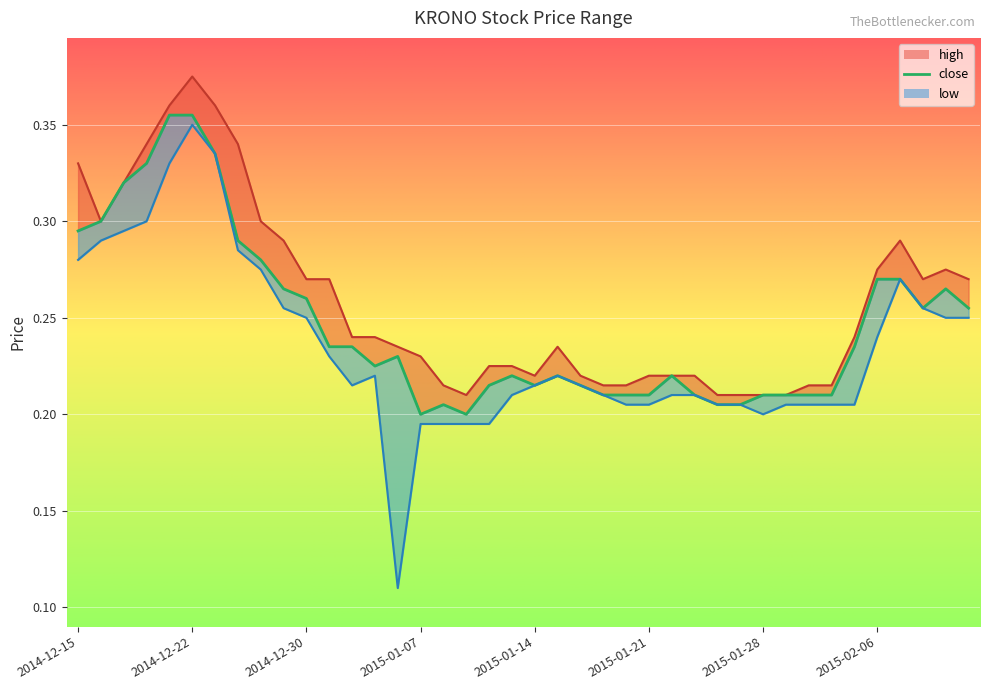

Does the chart display data point markers on the line(s)?

No